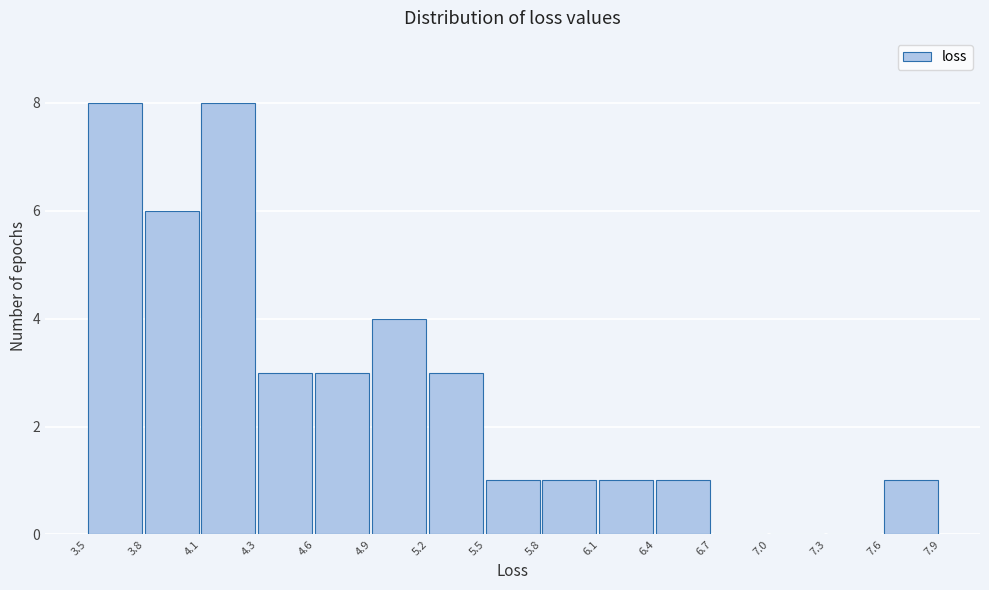

What is the height of the bar covering 3.8 to 4.1 on the x-axis? The values are not printed on the chart, so give them approximately, as read against the axis.

6